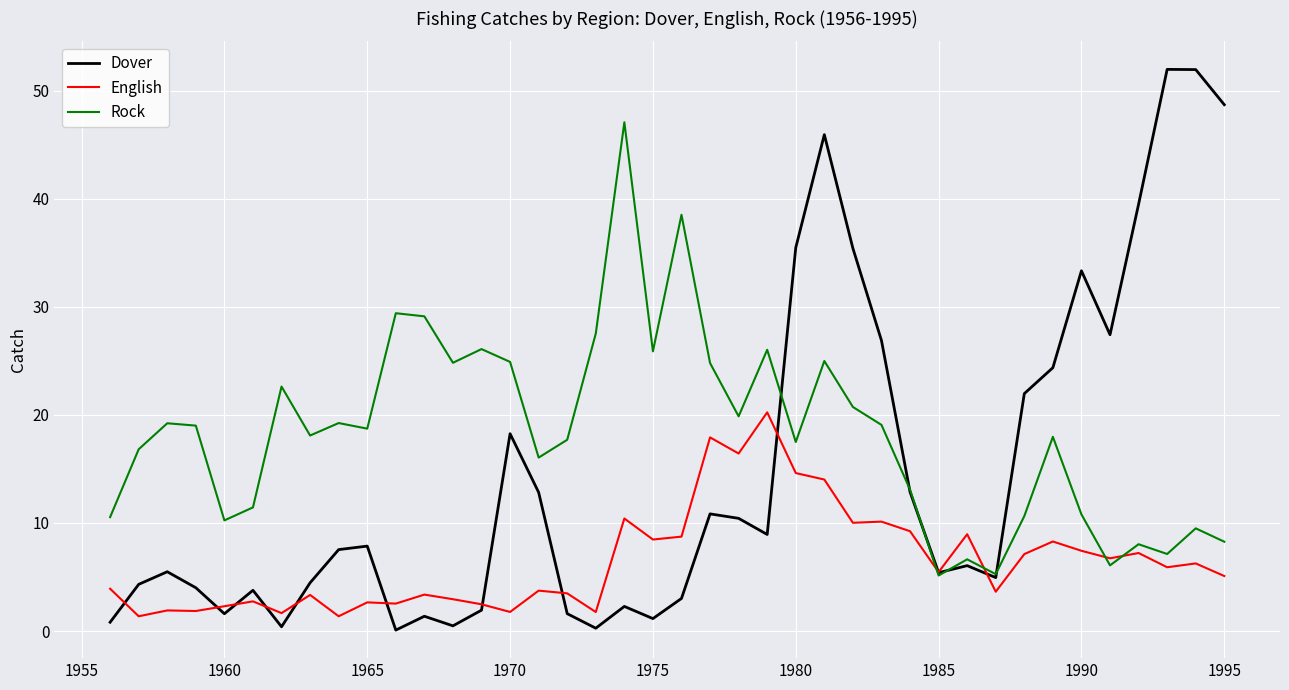

Which series has the largest total across all categories?

Rock